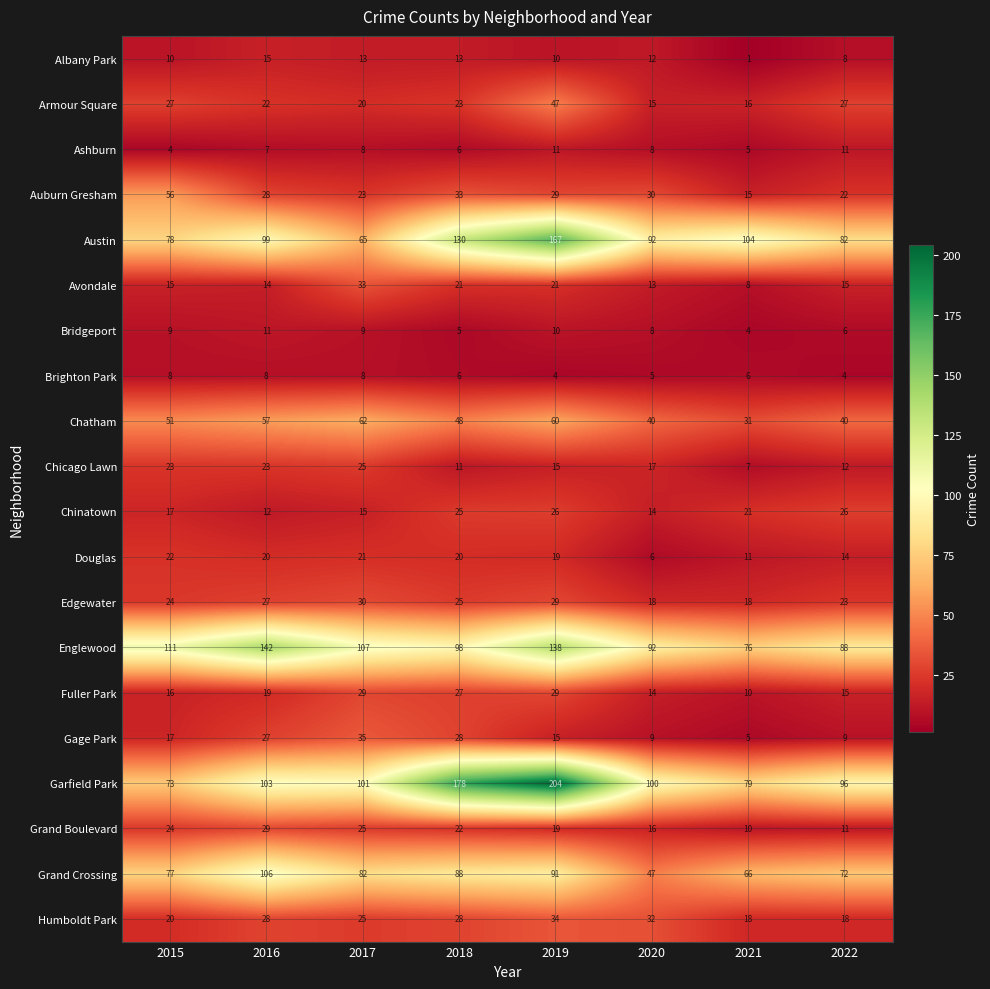

What is the approximate value of Ashburn at 2018?

6